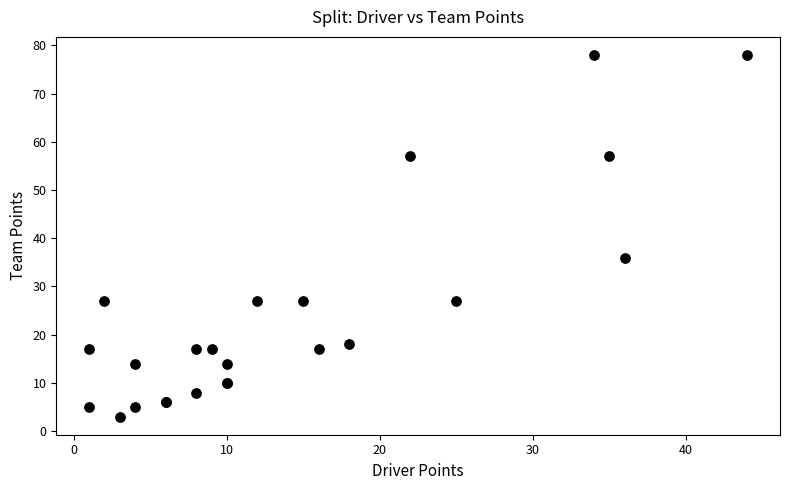

What Y value in the scatter plot is closest to 40?

36